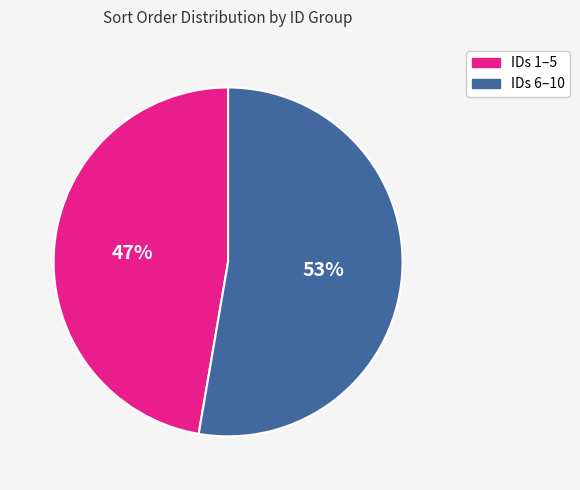

What percentage is the IDs 6–10 slice, to the nearest percent?

53%